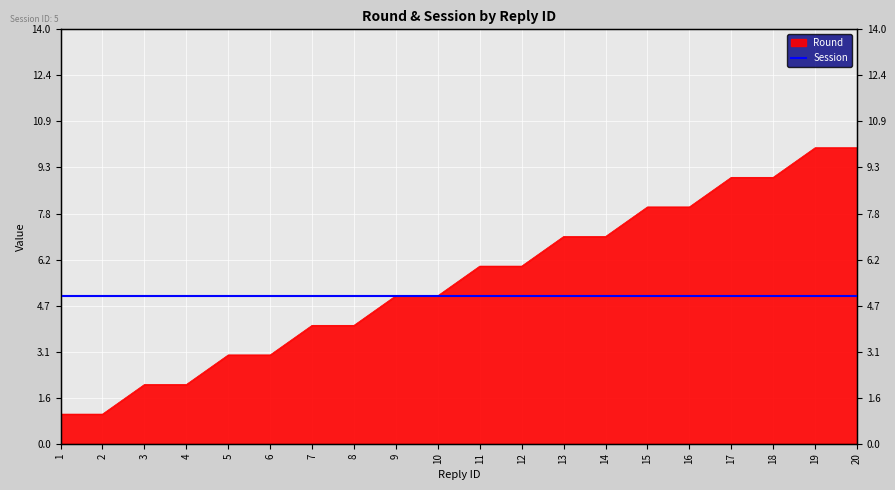

Is it true that the value at 4 is 1?

False